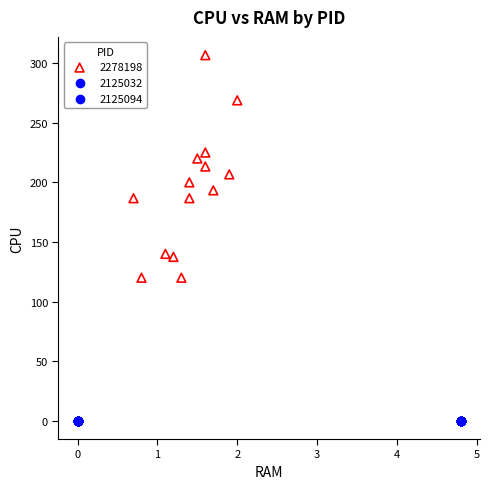

Which series reaches the maximum Y coordinate?

2278198